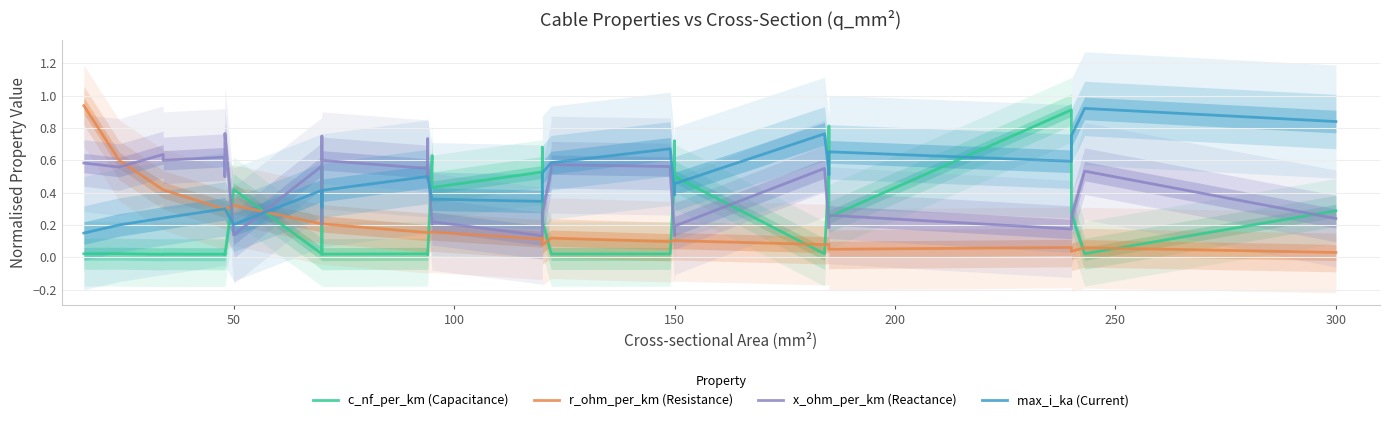

List the series in order of their overall mean, lowest first.

r_ohm_per_km (Resistance), c_nf_per_km (Capacitance), x_ohm_per_km (Reactance), max_i_ka (Current)